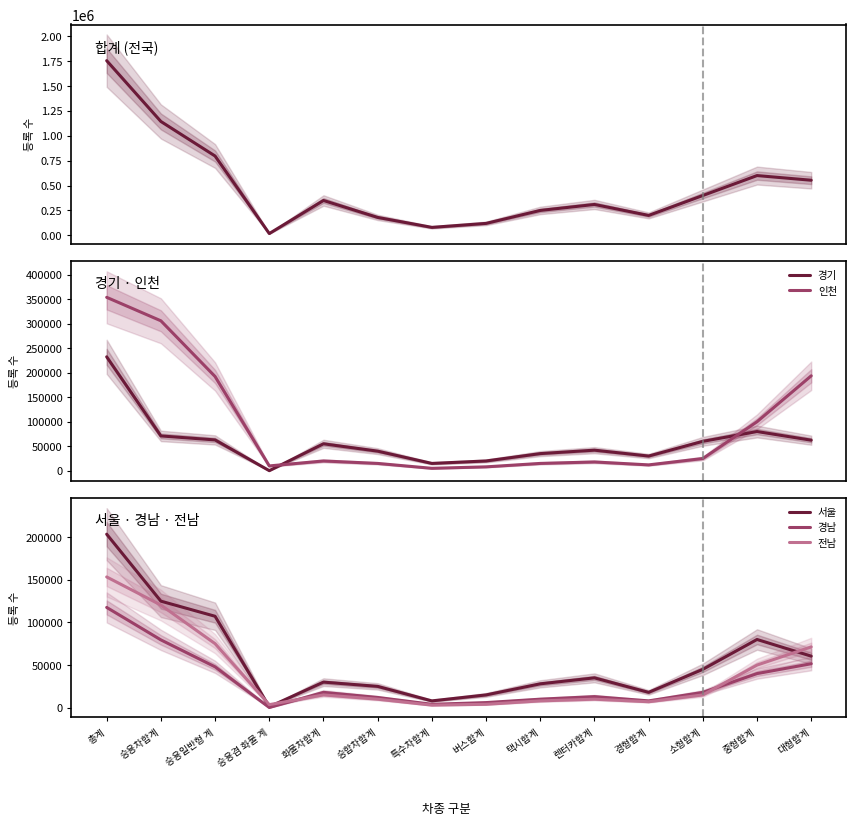

How many interior local valleys does the 경남 series have?

3